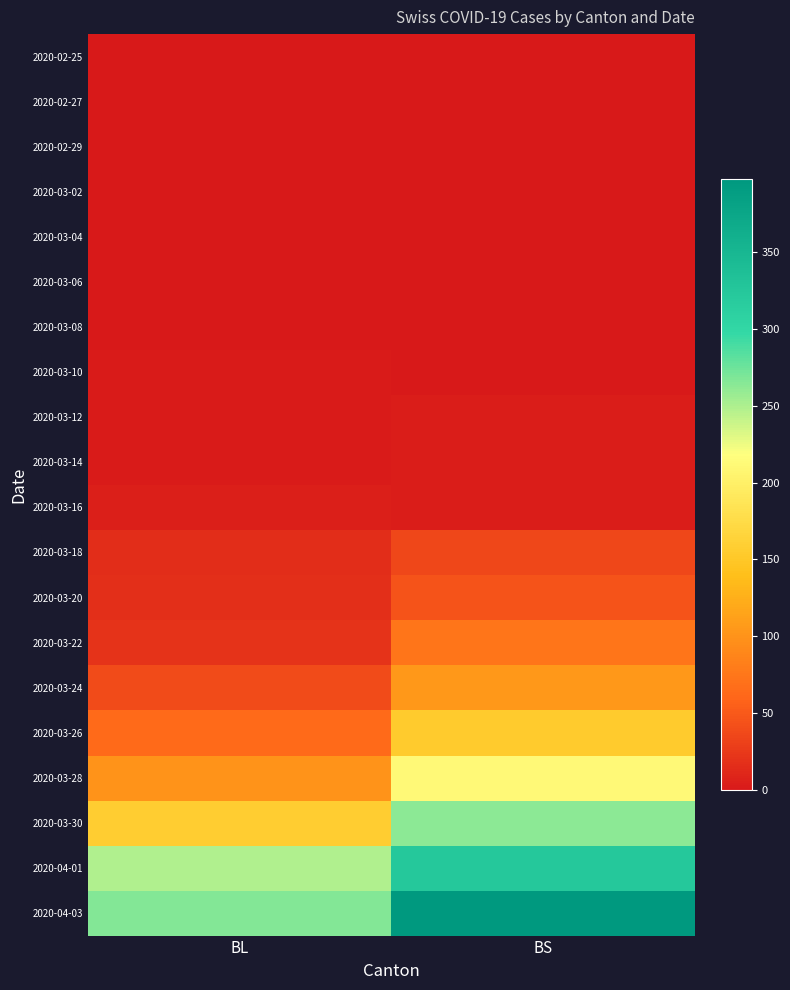

Reading left to right, what are all the values shown in this chart?

2020-02-25: BL=0	BS=0
2020-02-27: BL=0	BS=0
2020-02-29: BL=0	BS=0
2020-03-02: BL=0	BS=0
2020-03-04: BL=0	BS=0
2020-03-06: BL=0	BS=0
2020-03-08: BL=0	BS=0
2020-03-10: BL=2	BS=0
2020-03-12: BL=2	BS=4
2020-03-14: BL=2	BS=4
2020-03-16: BL=5	BS=4
2020-03-18: BL=16	BS=36
2020-03-20: BL=18	BS=46
2020-03-22: BL=21	BS=73
2020-03-24: BL=40	BS=105
2020-03-26: BL=65	BS=155
2020-03-28: BL=100	BS=211
2020-03-30: BL=158	BS=263
2020-04-01: BL=249	BS=323
2020-04-03: BL=266	BS=397